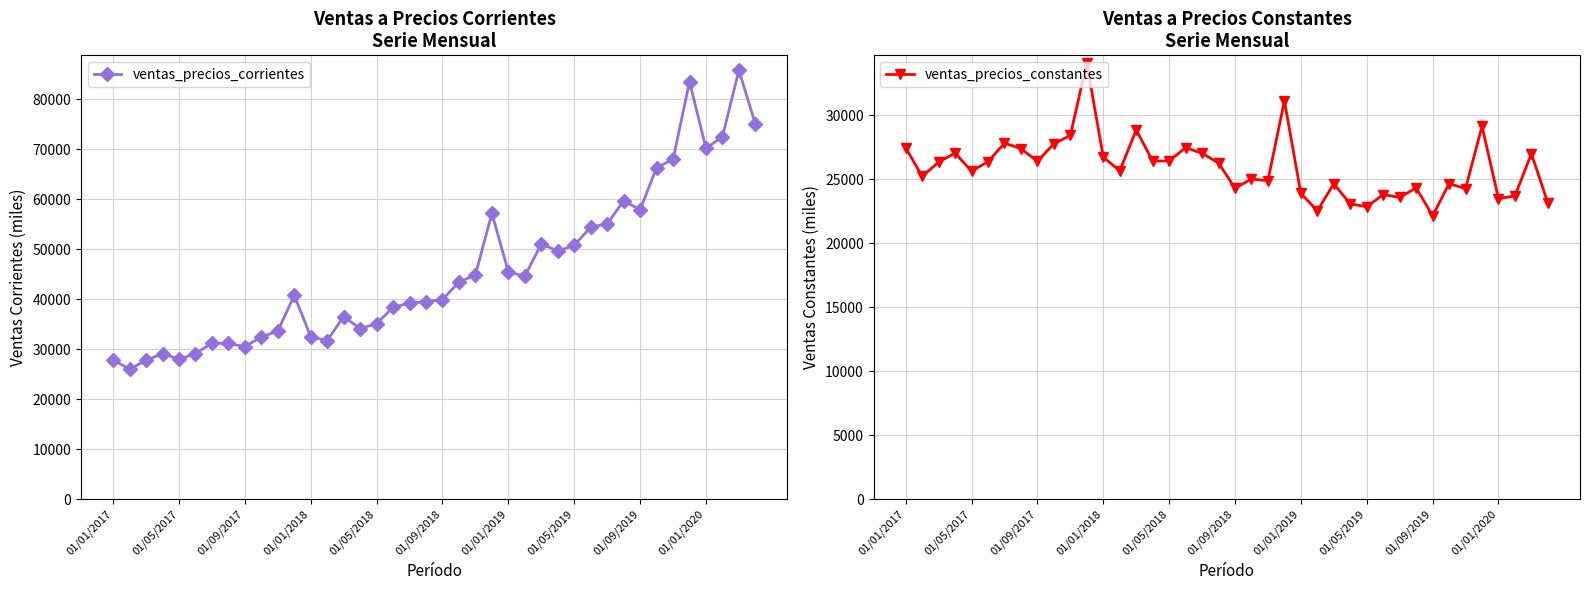

Which series has the largest range (max minus min)?

ventas_precios_corrientes